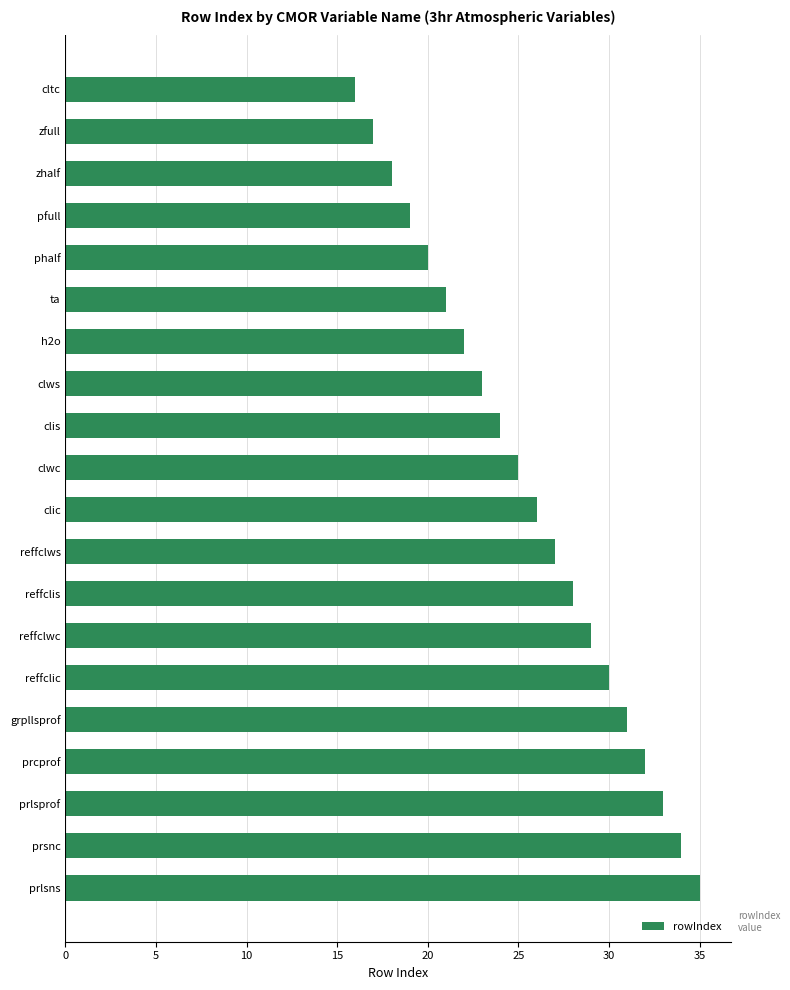

Which category has the highest value across all series?

prlsns